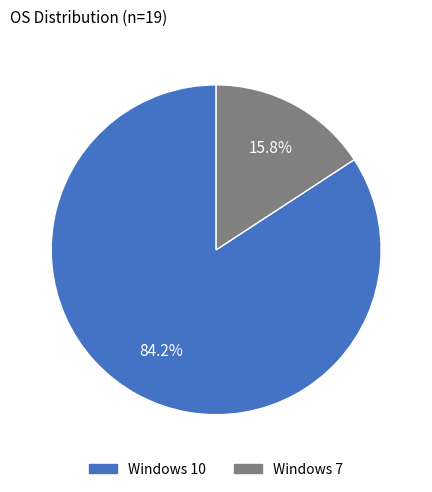

To the nearest percent, what percentage of the pie is Windows 7?

16%